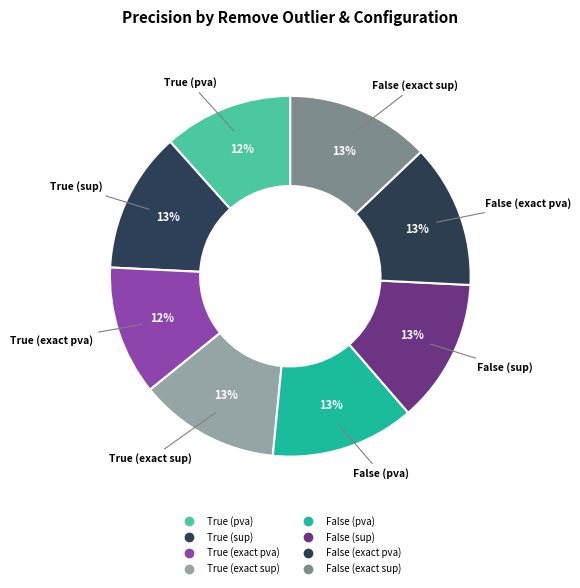

Which category has the biggest portion of the pie?

False (pva)